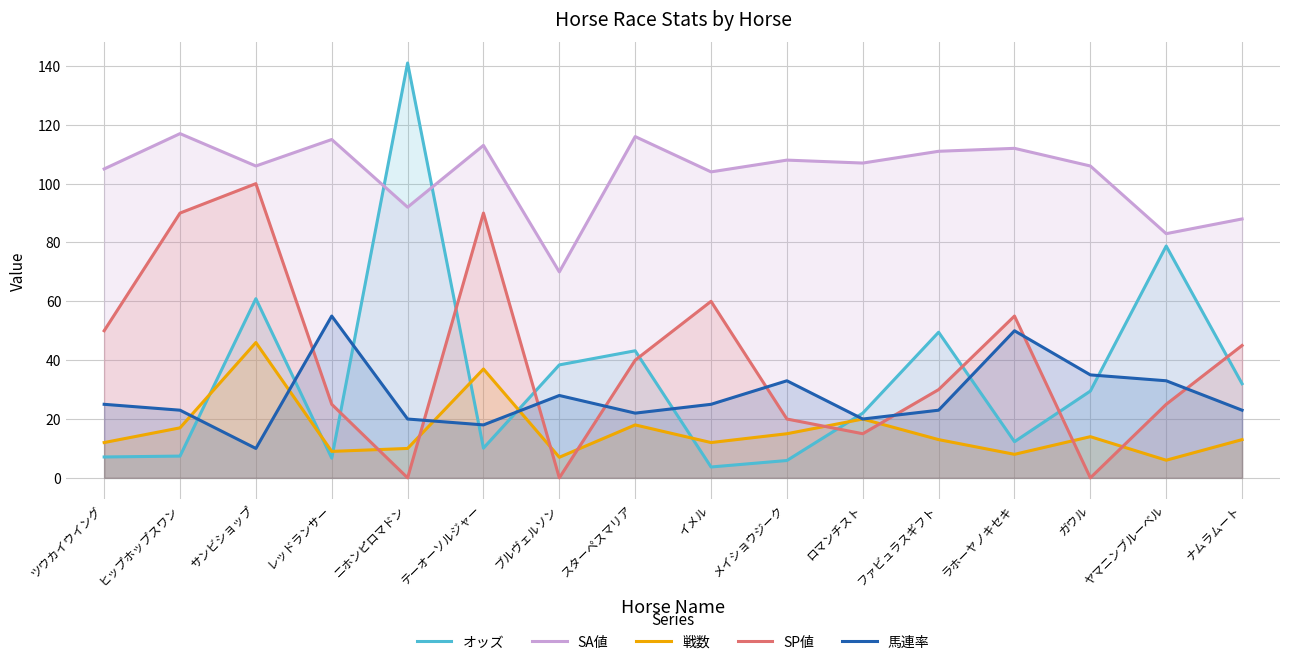

Does the chart have visible grid lines?

Yes